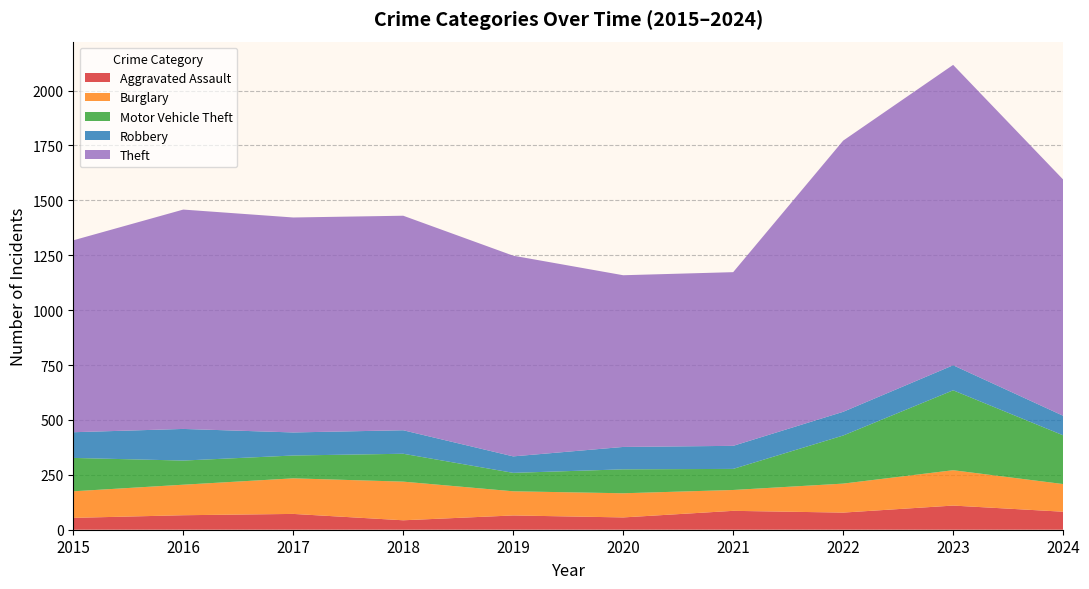

Reading right to left, extract all data points from this chart.

Aggravated Assault: 2024=82	2023=110	2022=78	2021=86	2020=56	2019=65	2018=43	2017=72	2016=66	2015=54
Burglary: 2024=126	2023=161	2022=132	2021=95	2020=110	2019=110	2018=176	2017=162	2016=139	2015=121
Motor Vehicle Theft: 2024=222	2023=364	2022=219	2021=96	2020=109	2019=84	2018=127	2017=104	2016=110	2015=152
Robbery: 2024=89	2023=114	2022=108	2021=105	2020=102	2019=75	2018=107	2017=105	2016=144	2015=117
Theft: 2024=1076	2023=1368	2022=1235	2021=791	2020=782	2019=914	2018=977	2017=979	2016=999	2015=874